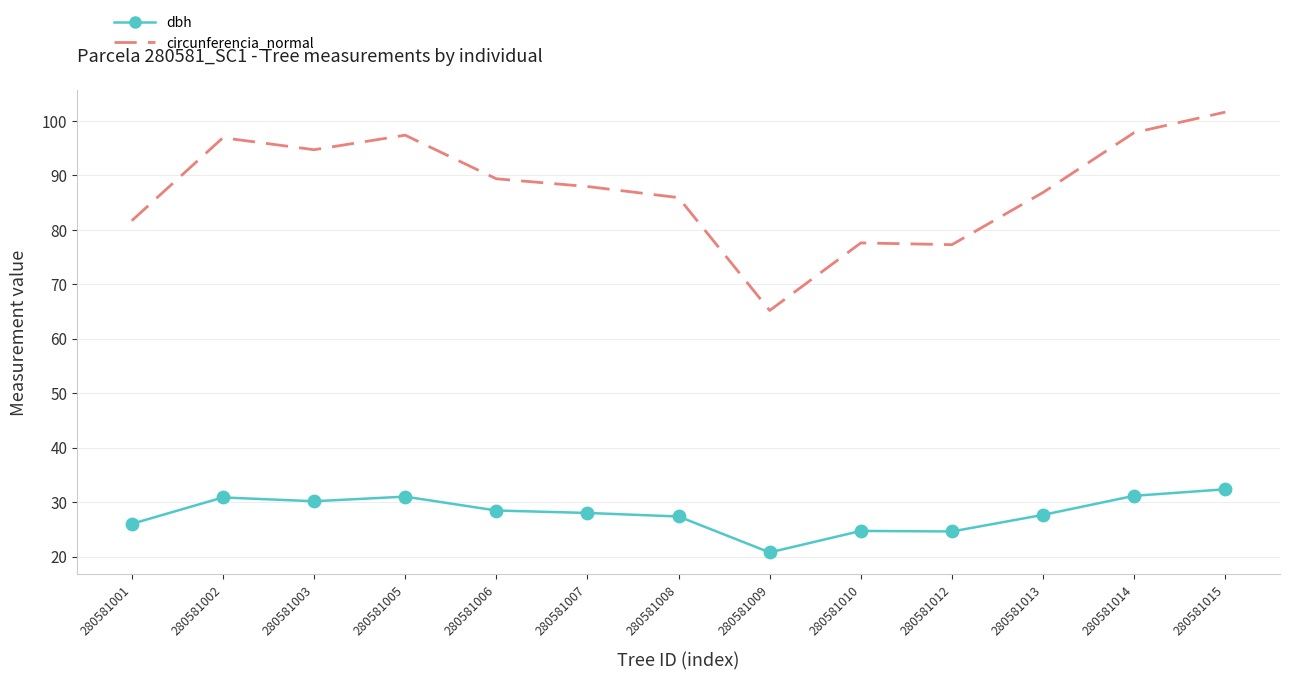

What are all the series names shown in the legend?

circunferencia_normal, dbh